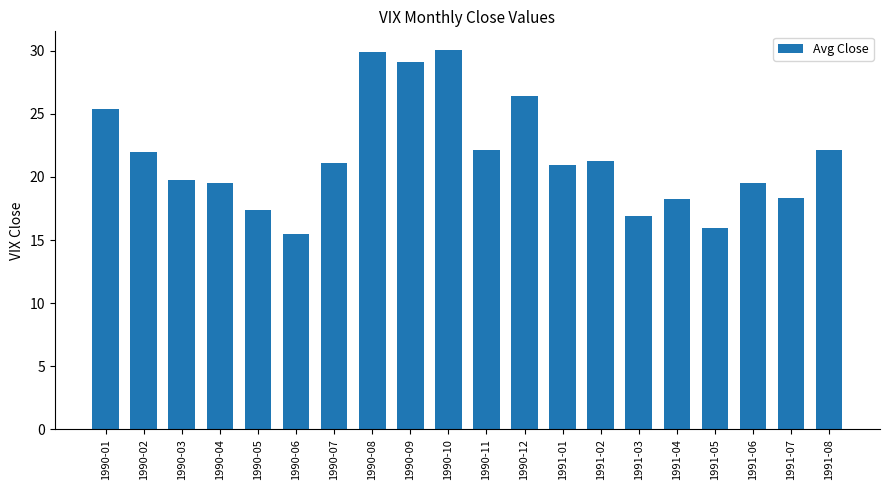

How many bars are there in total?

20